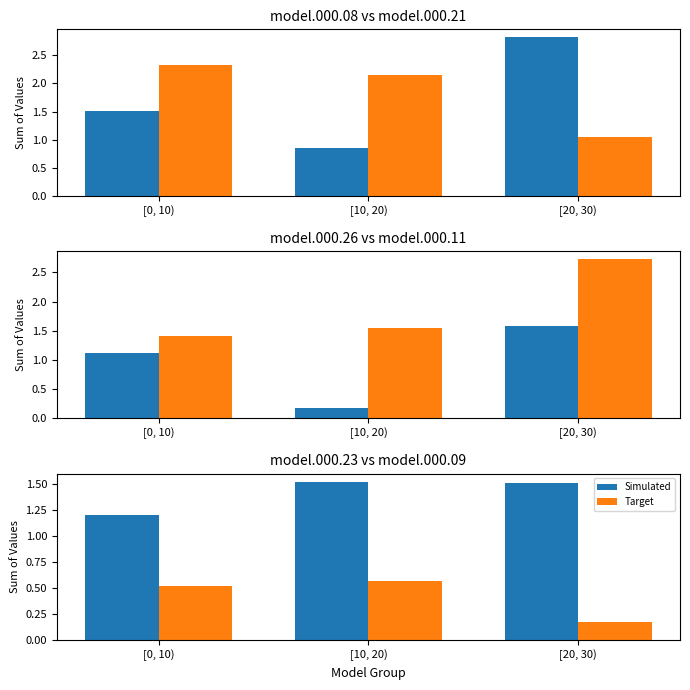

Read the model.000.08 value at [0, 10).

1.5